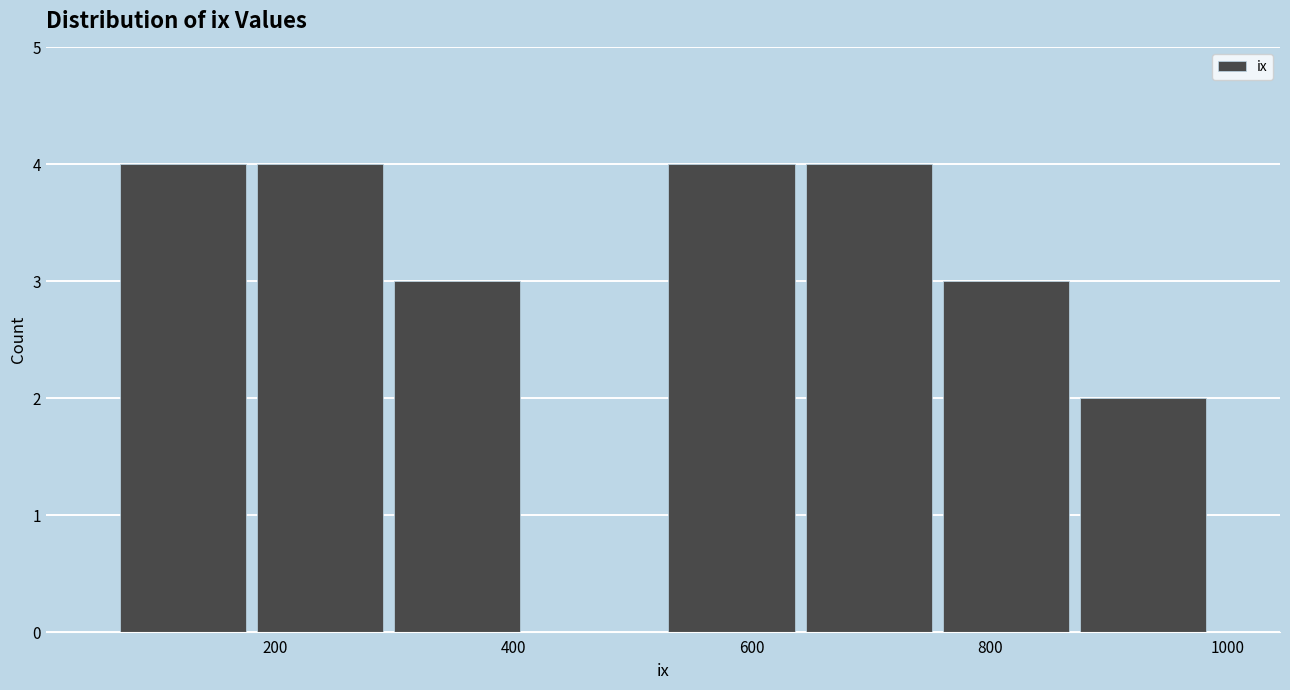

Reading left to right, list every bar in this chart as the range it spans on the x-axis followed by its height. Neither the bar edges nor the heights are printed on the chart, so give them approximately, as read against the axes.

60 to 180: 4
180 to 300: 4
300 to 420: 3
420 to 520: 0
520 to 640: 4
640 to 760: 4
760 to 880: 3
880 to 980: 2